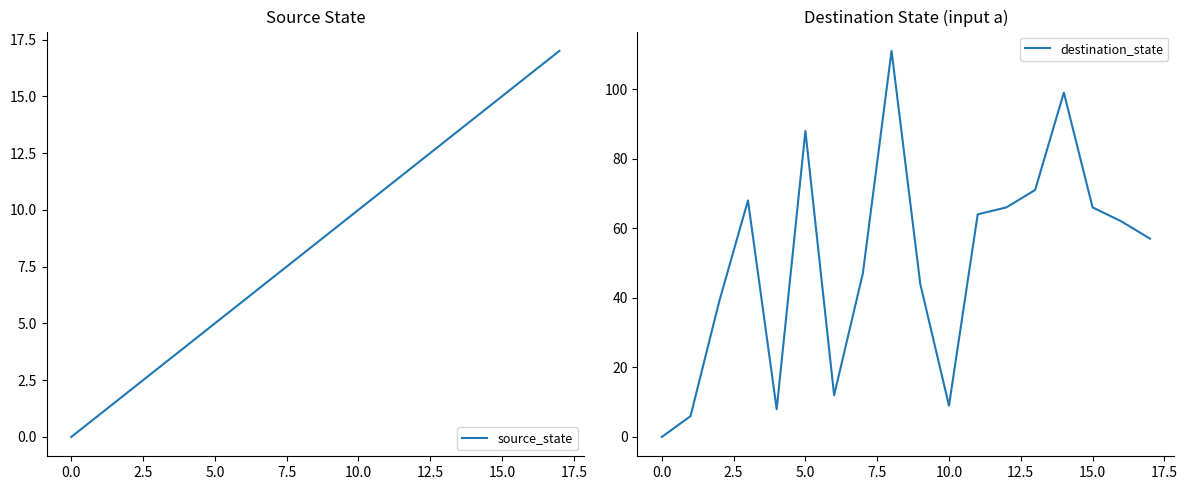

Which series ends up on top after the final intersection of source_state and destination_state?

destination_state